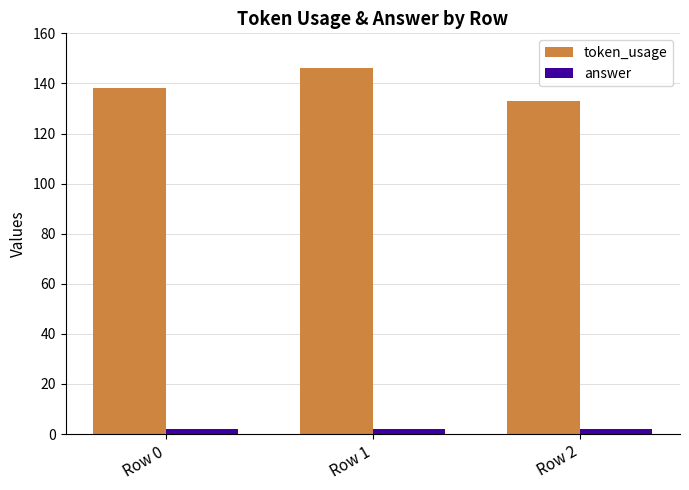

At which category does the chart reach its peak across all series?

Row 1